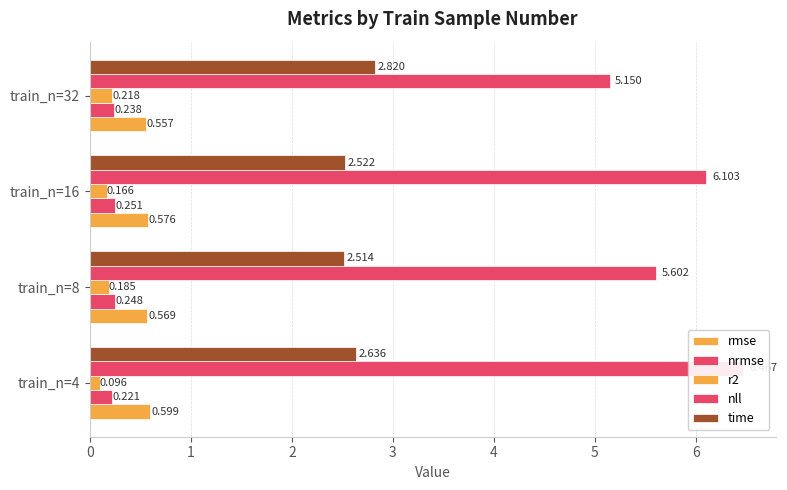

How many data points does each series have?

4